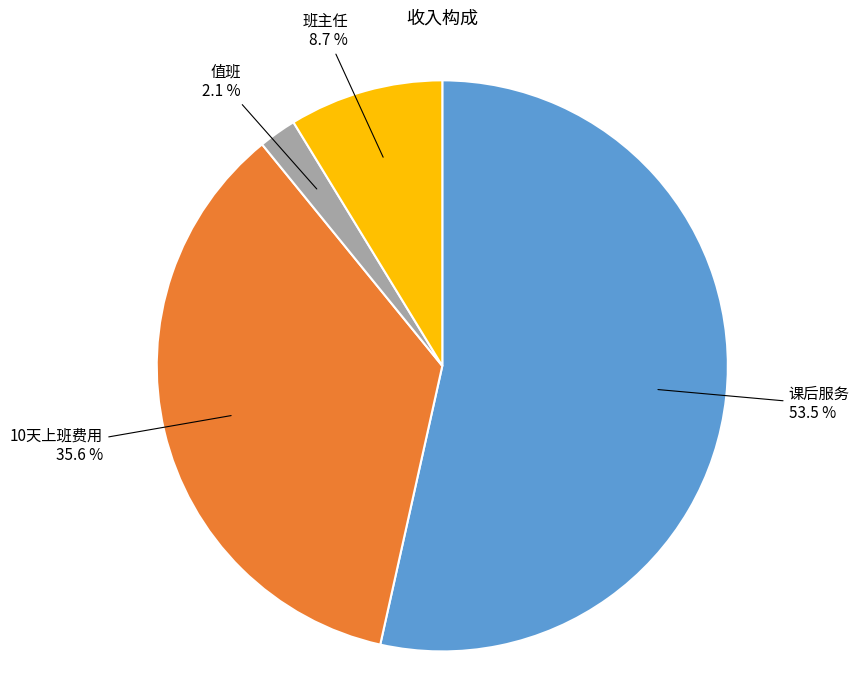

Is there any slice that represents more than half of the pie?

Yes